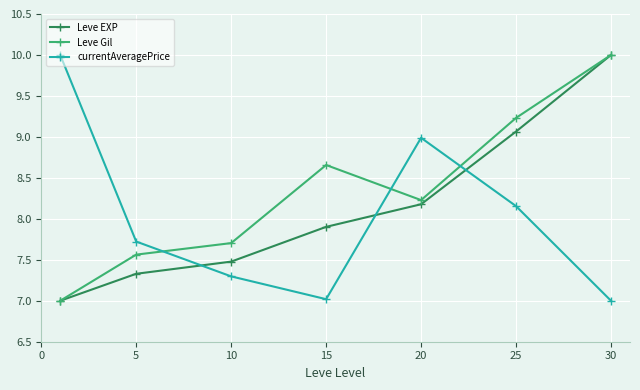

What is the value of the Leve Gil point at the 2nd from the left?

7.6